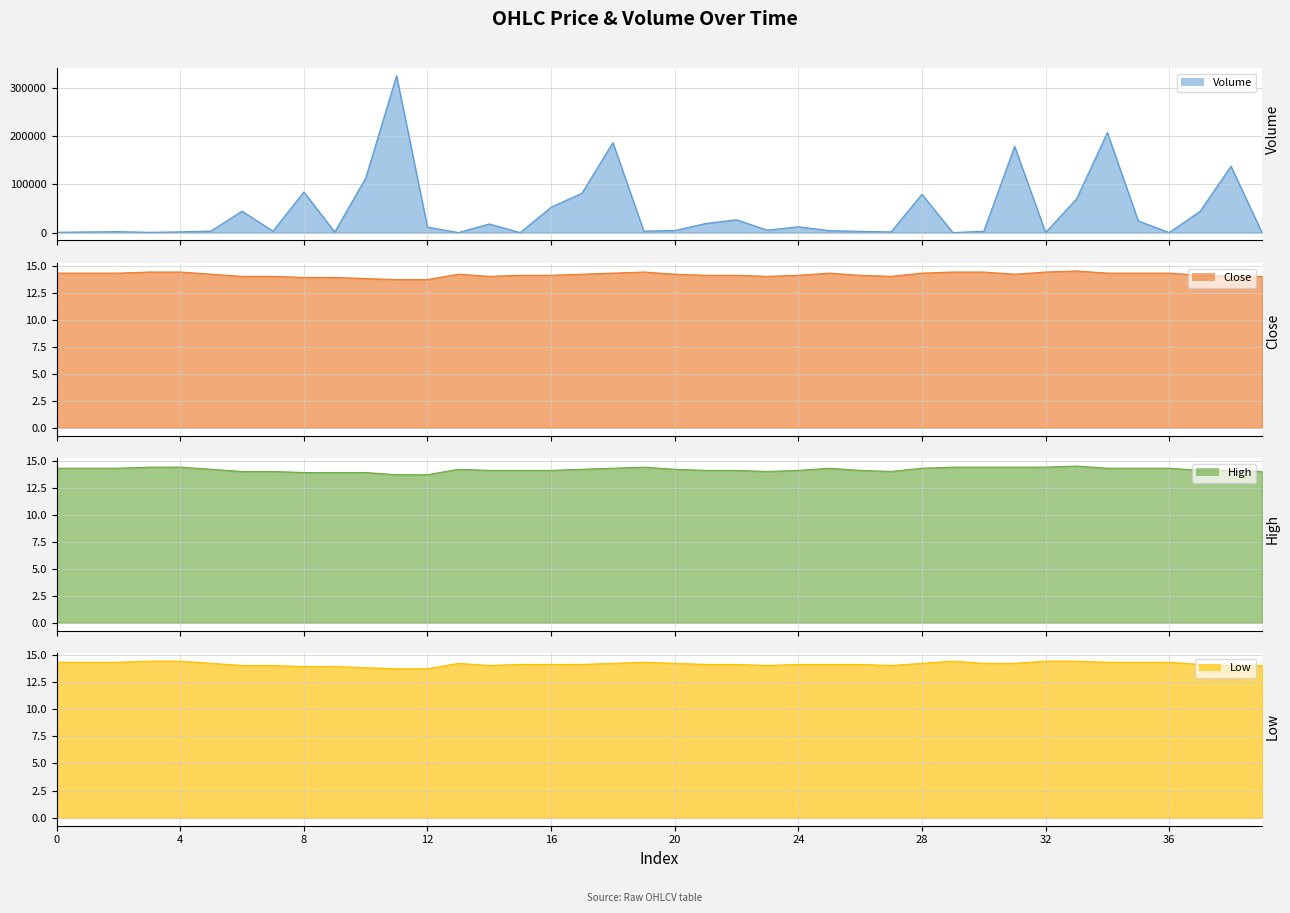

What is the difference between the maximum and second lowest values in the volume series?

324338.5